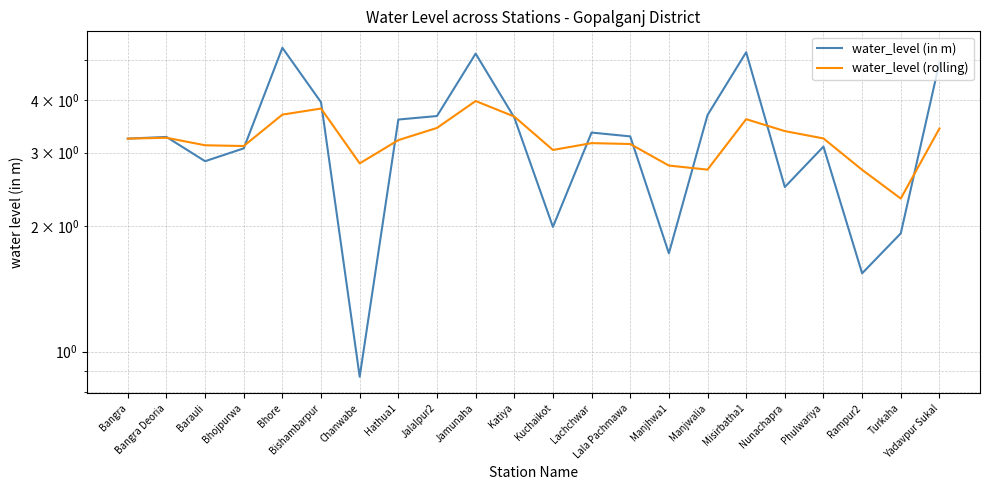

Which series has the largest range (max minus min)?

water_level (in m)